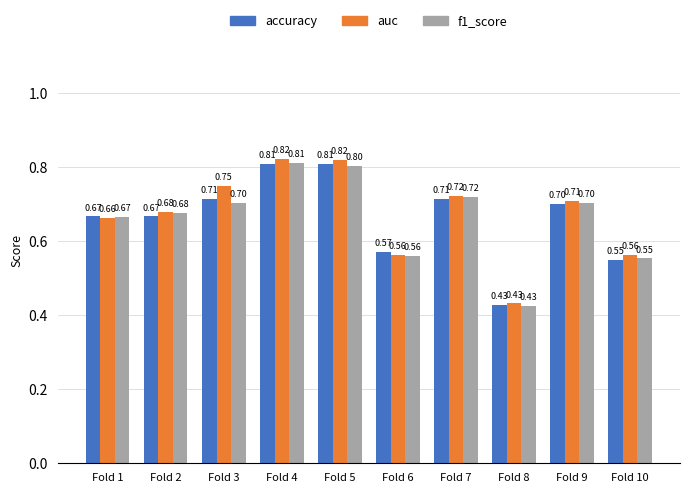

Which series has the widest spread of values?

auc